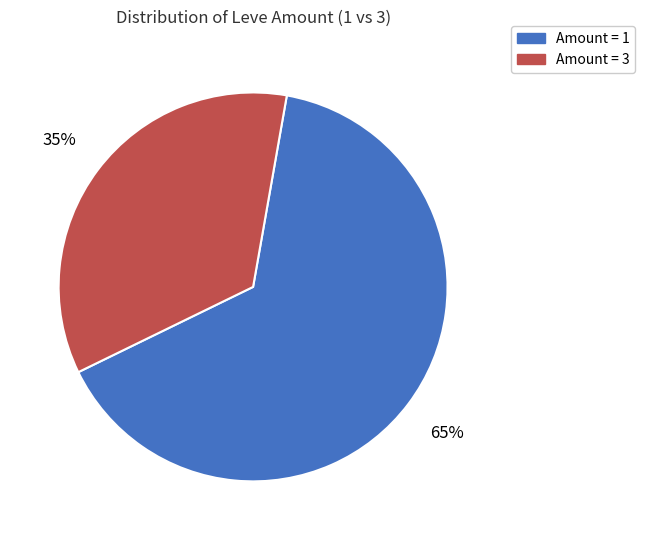

To the nearest percent, what is the difference between the largest and smallest slice percentages?

30%